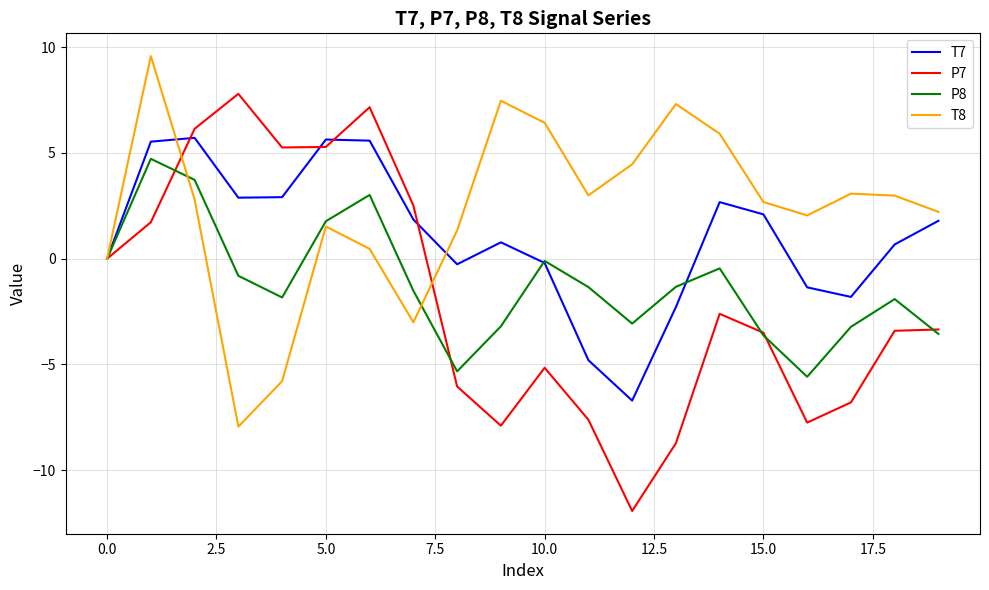

What is the highest value of the T7 series?

5.7